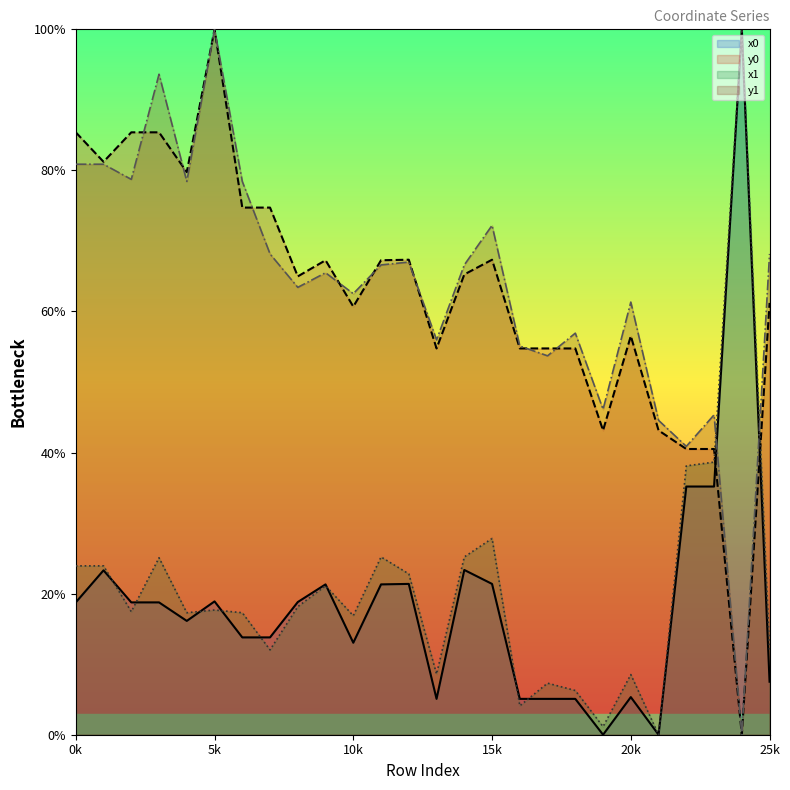

The value of x0 at 10k is 20.3. True or false?

False